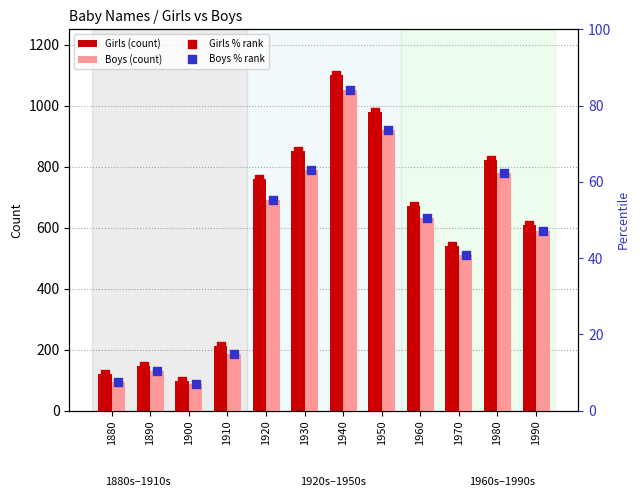

At how many categories does at least one series exceed 842?

3